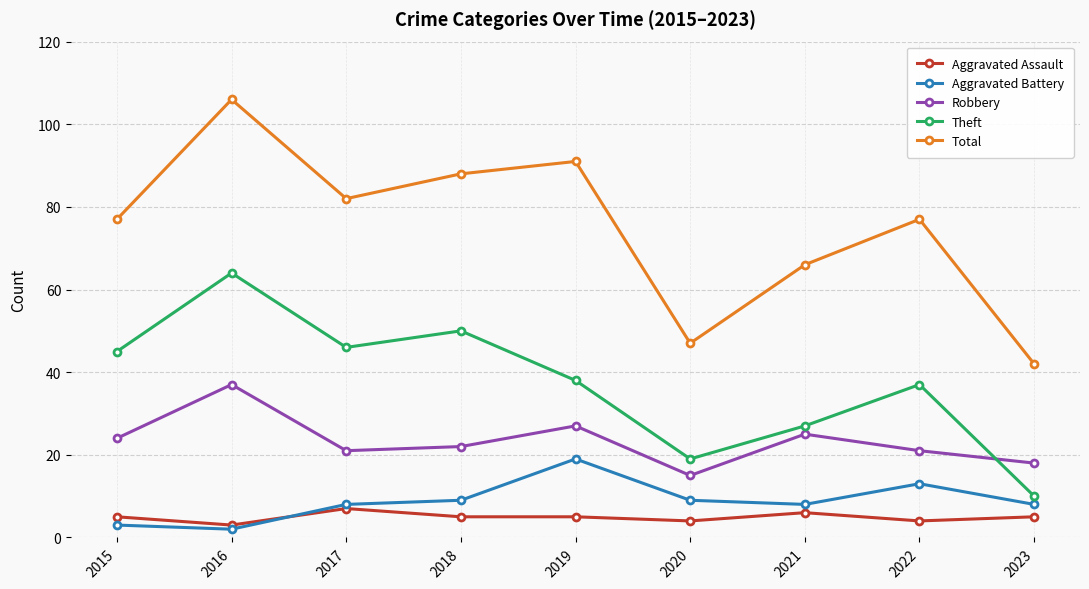

List the series in order of their peak value, highest first.

Total, Theft, Robbery, Aggravated Battery, Aggravated Assault